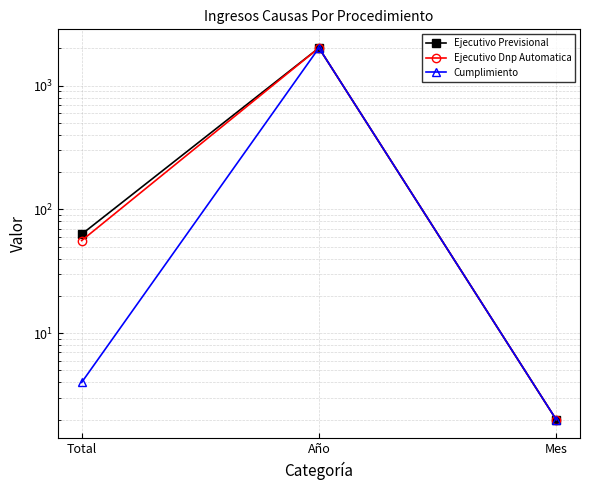

What is the label of the 2nd point from the left?

Año